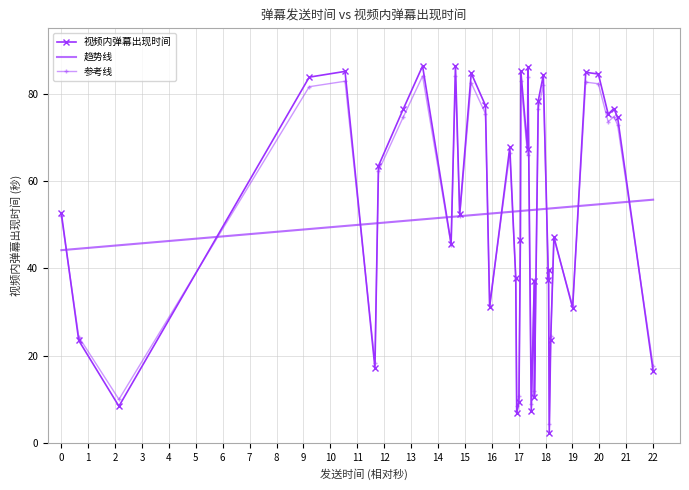

How many categories are shown in the chart?

40